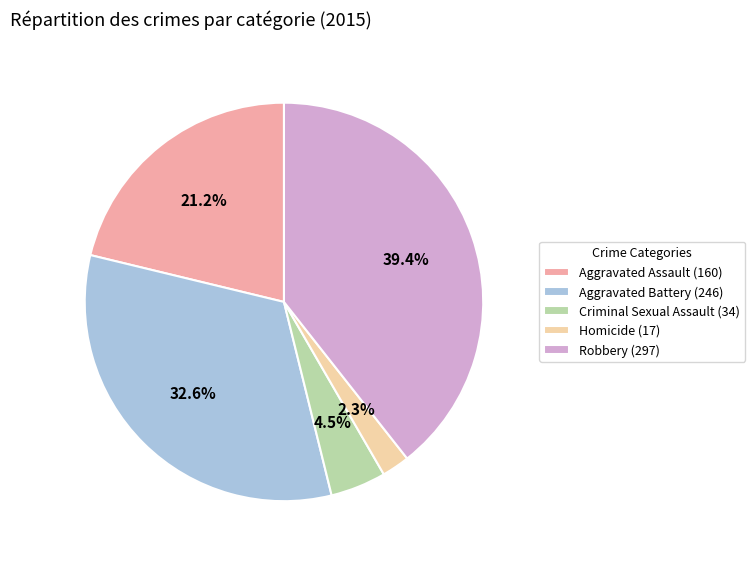

Which category has the smallest portion of the pie?

Homicide